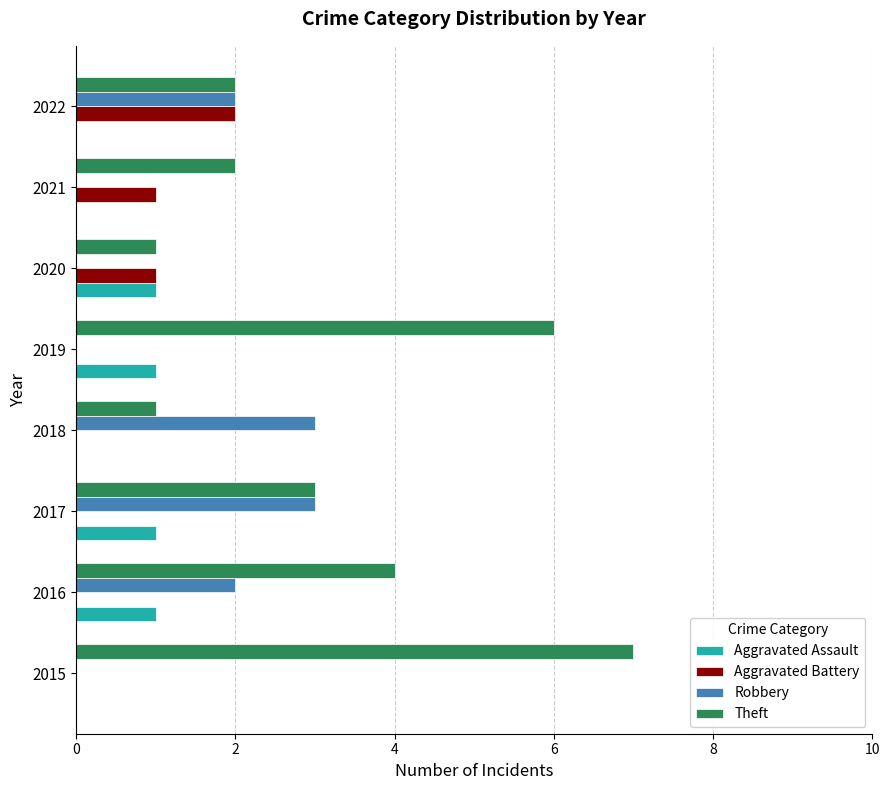

How many data points does each series have?

8